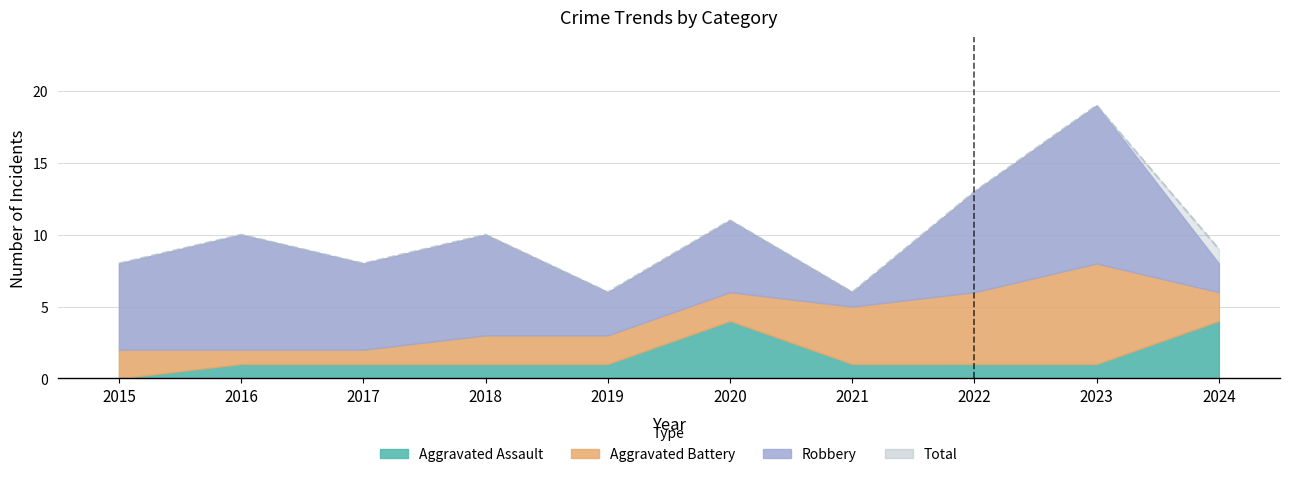

The Robbery series shows 12 at 2022. True or false?

False